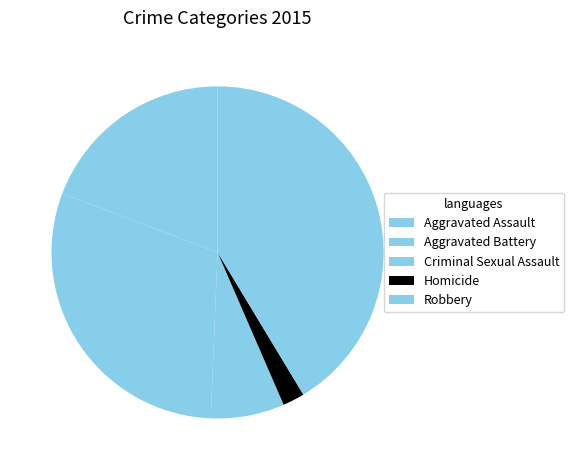

Which slice is the smallest?

Homicide